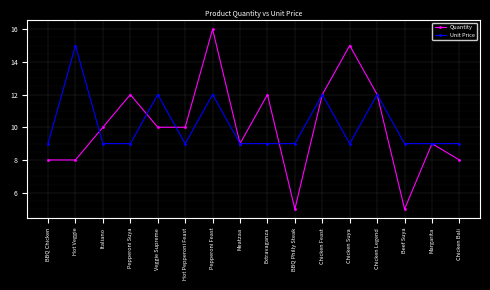

What is the sum of all Unit Price values?

162